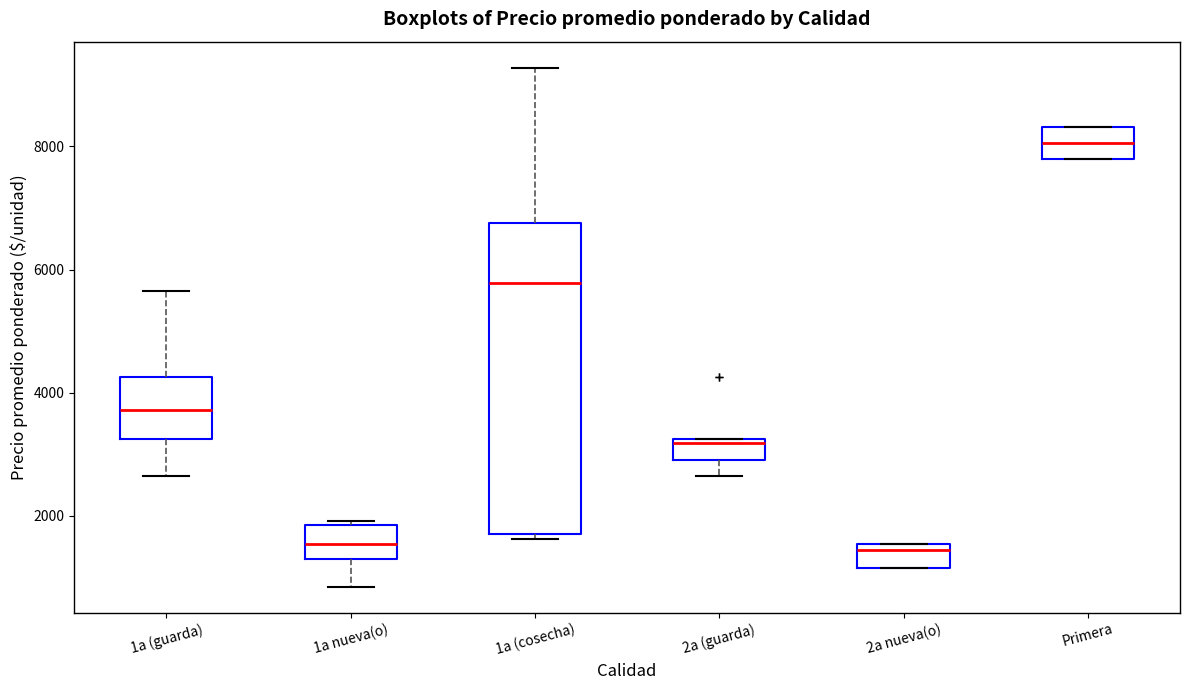

Which box is the tallest, from its lower edge to its upper edge?

1a (cosecha)